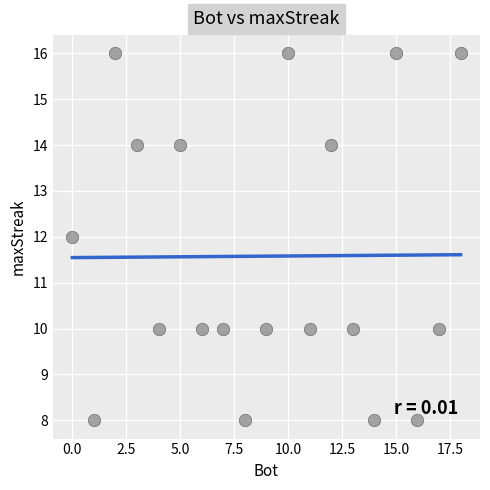

What is the range of Y values (max minus min)?

8